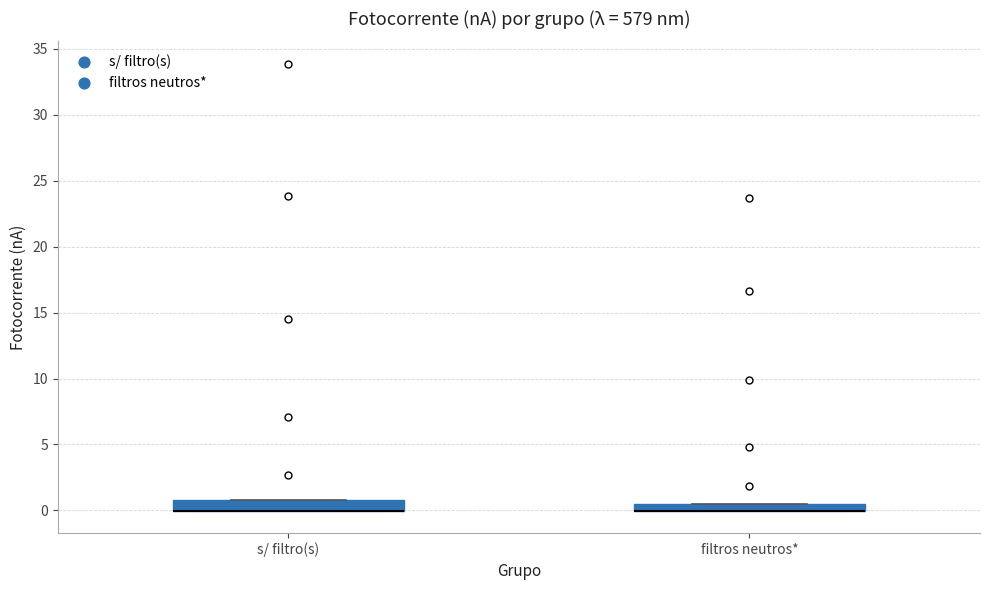

Where is the upper edge of the box for s/ filtro(s) on the y-axis? The values are not printed on the chart, so give them approximately, as read against the axis.

1.0